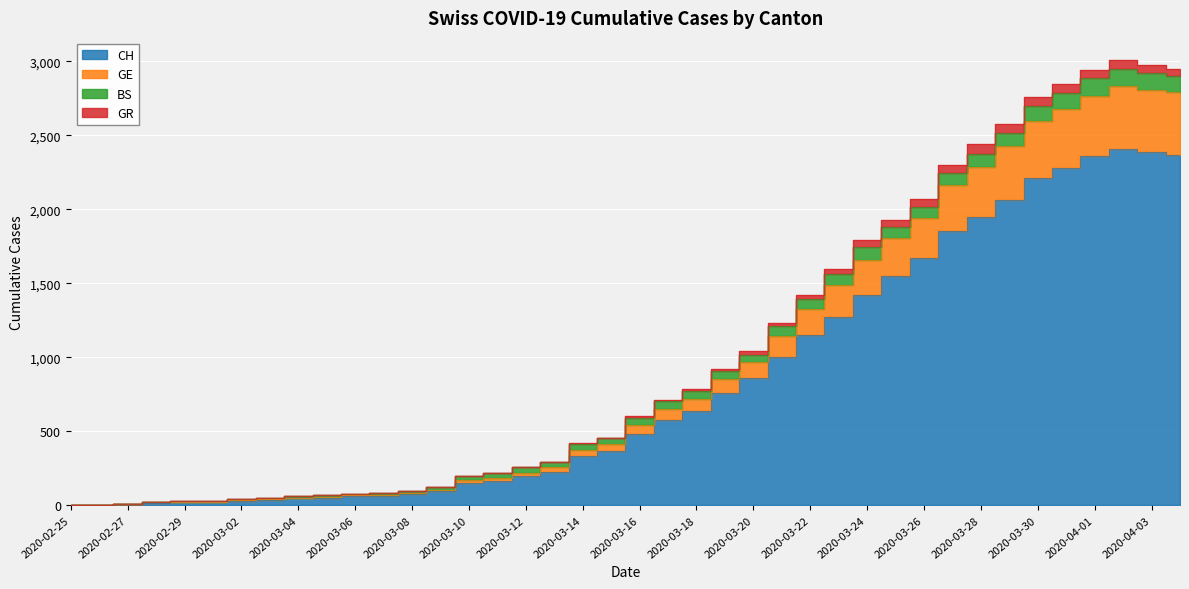

The value of GE at 2020-03-30 is 805. True or false?

False